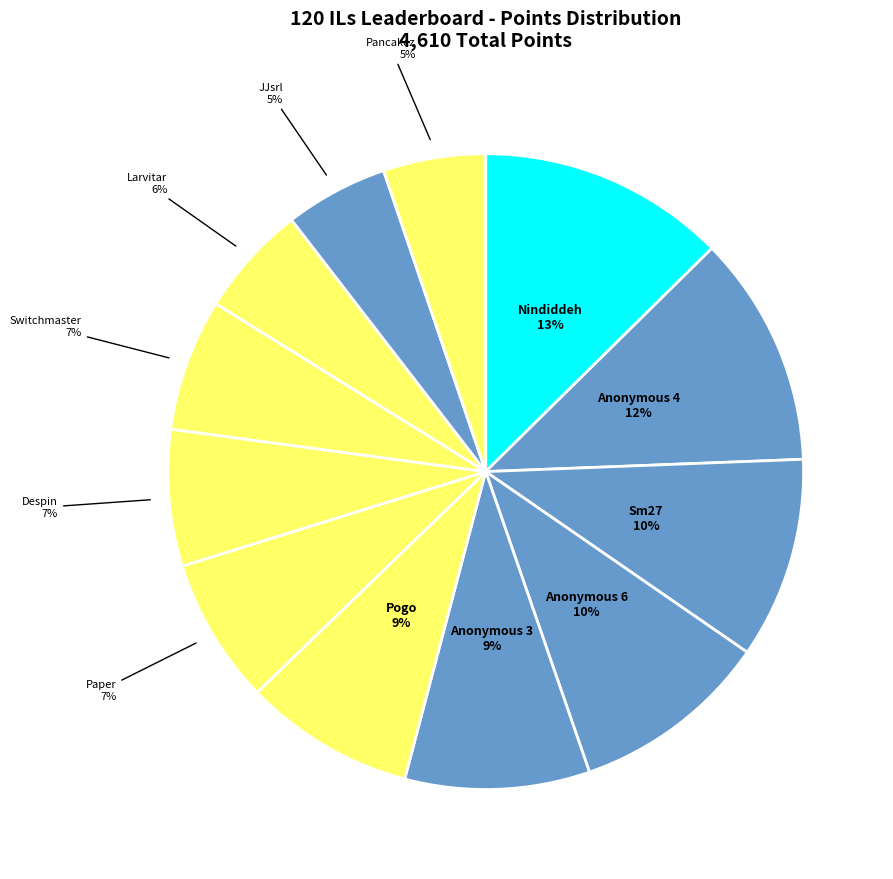

Which category has the smallest portion of the pie?

Pancakez